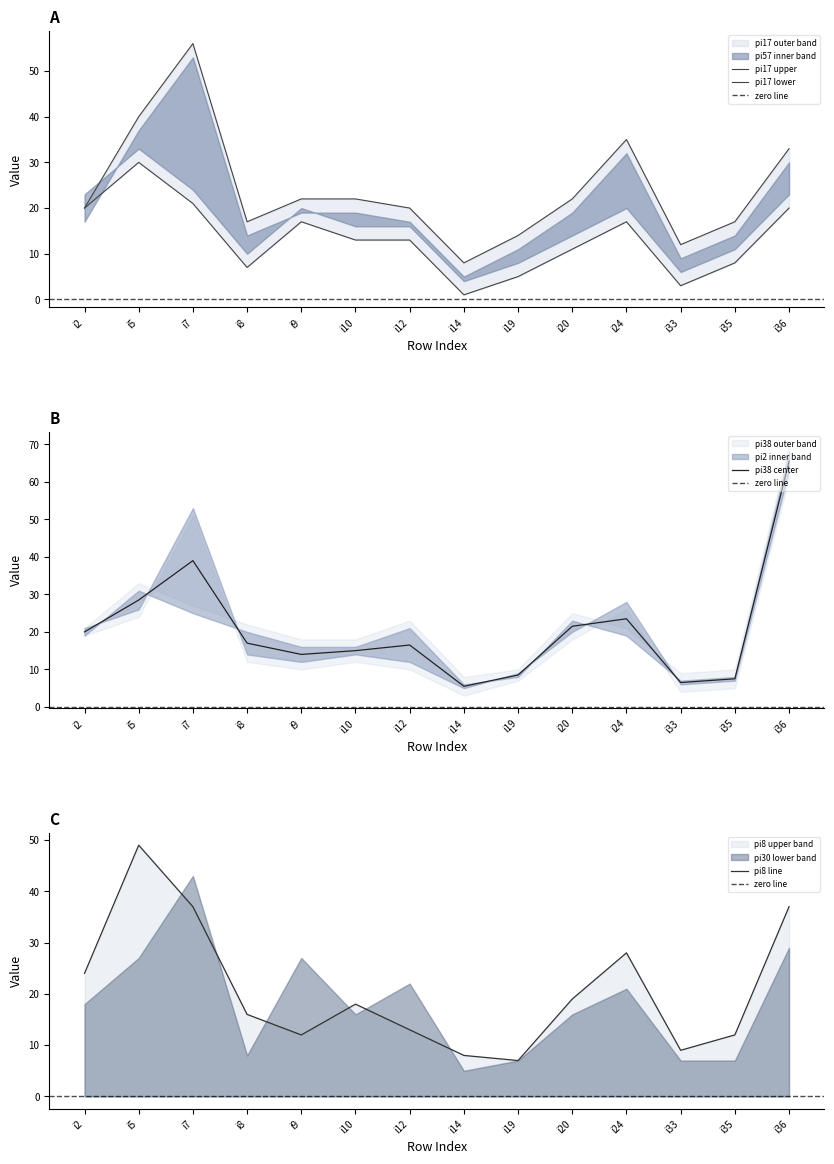

True or false: pi57 and pi17 intersect in this chart.

False